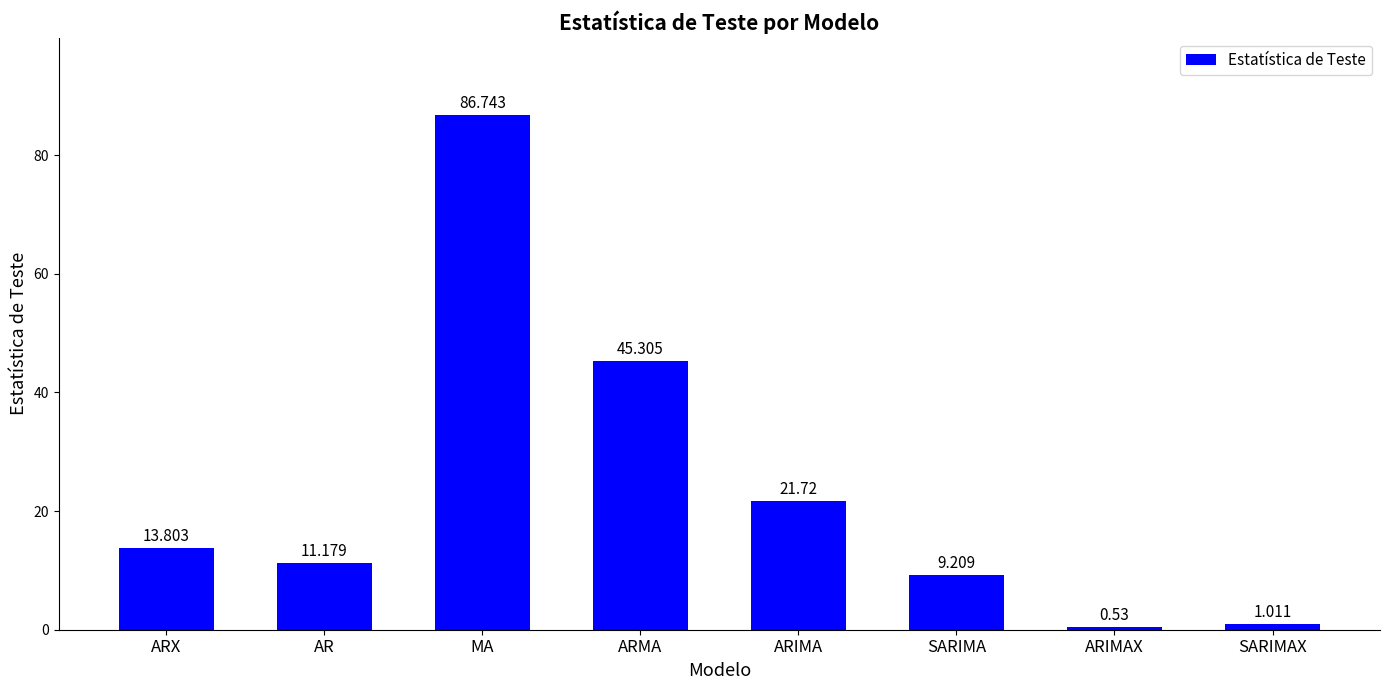

Rank the categories by value from lowest to highest.

ARIMAX, SARIMAX, SARIMA, AR, ARX, ARIMA, ARMA, MA